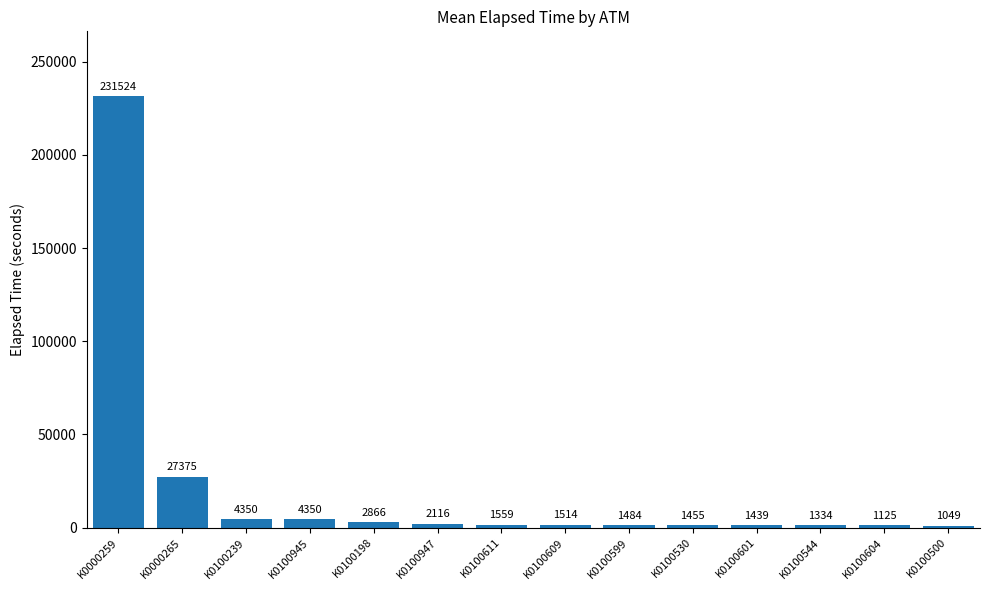

What is the difference between the second highest and second lowest values?

26250